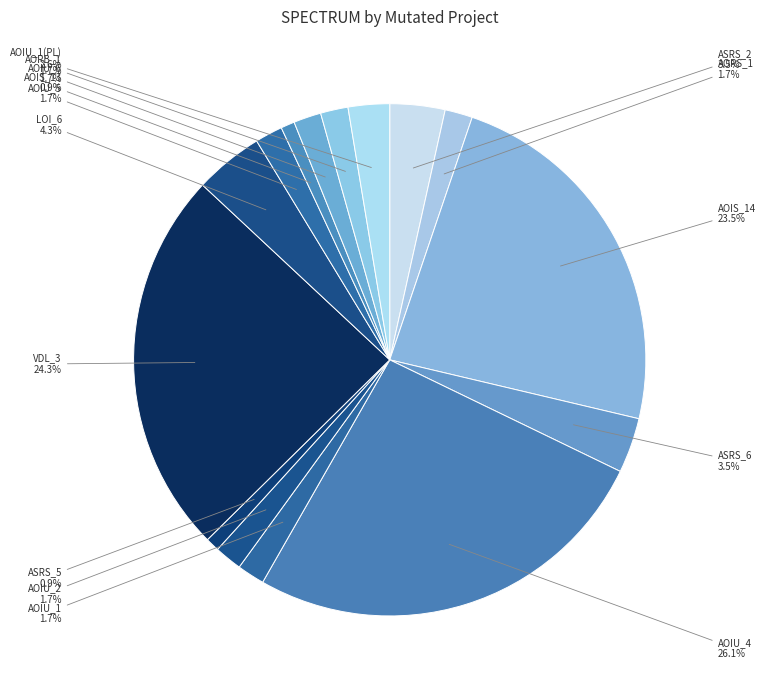

How many slices are in this pie chart?

15